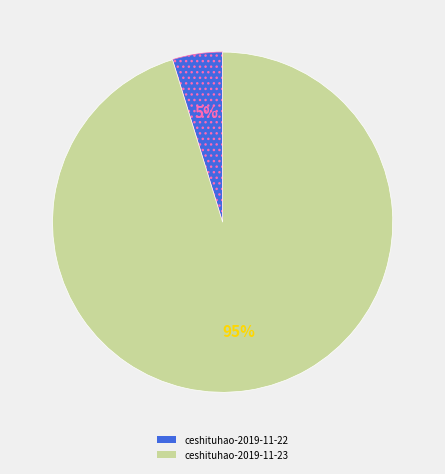

True or false: ceshituhao-2019-11-23 accounts for 95% of the total.

True